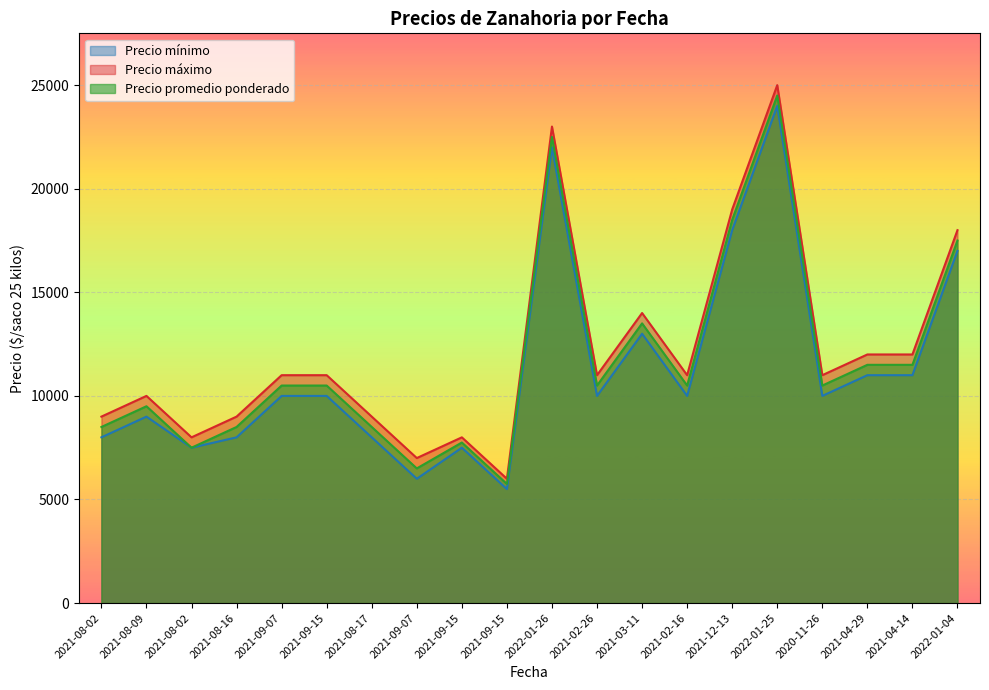

The value of Precio máximo at 2021-08-16 is 15432. True or false?

False